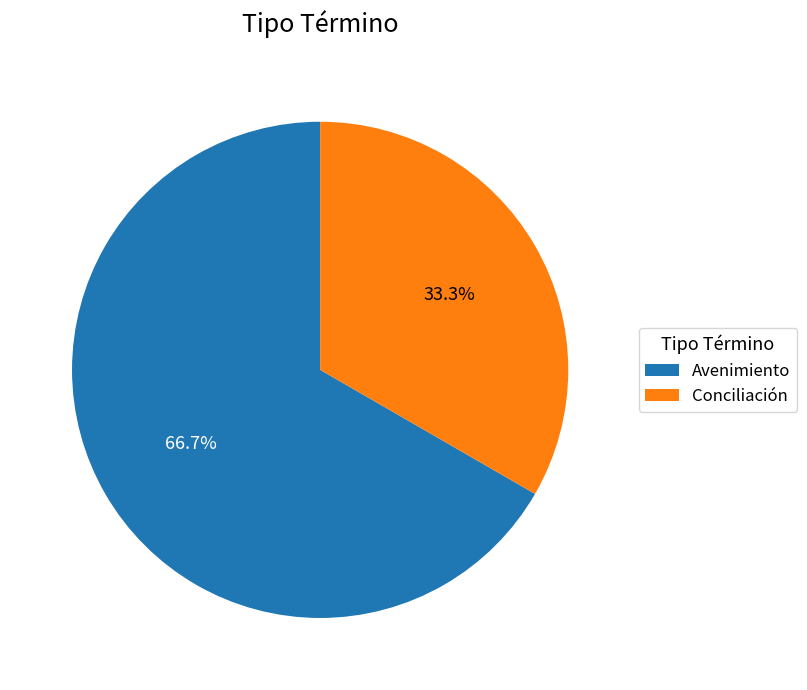

What is the smallest slice in the pie chart?

Conciliación